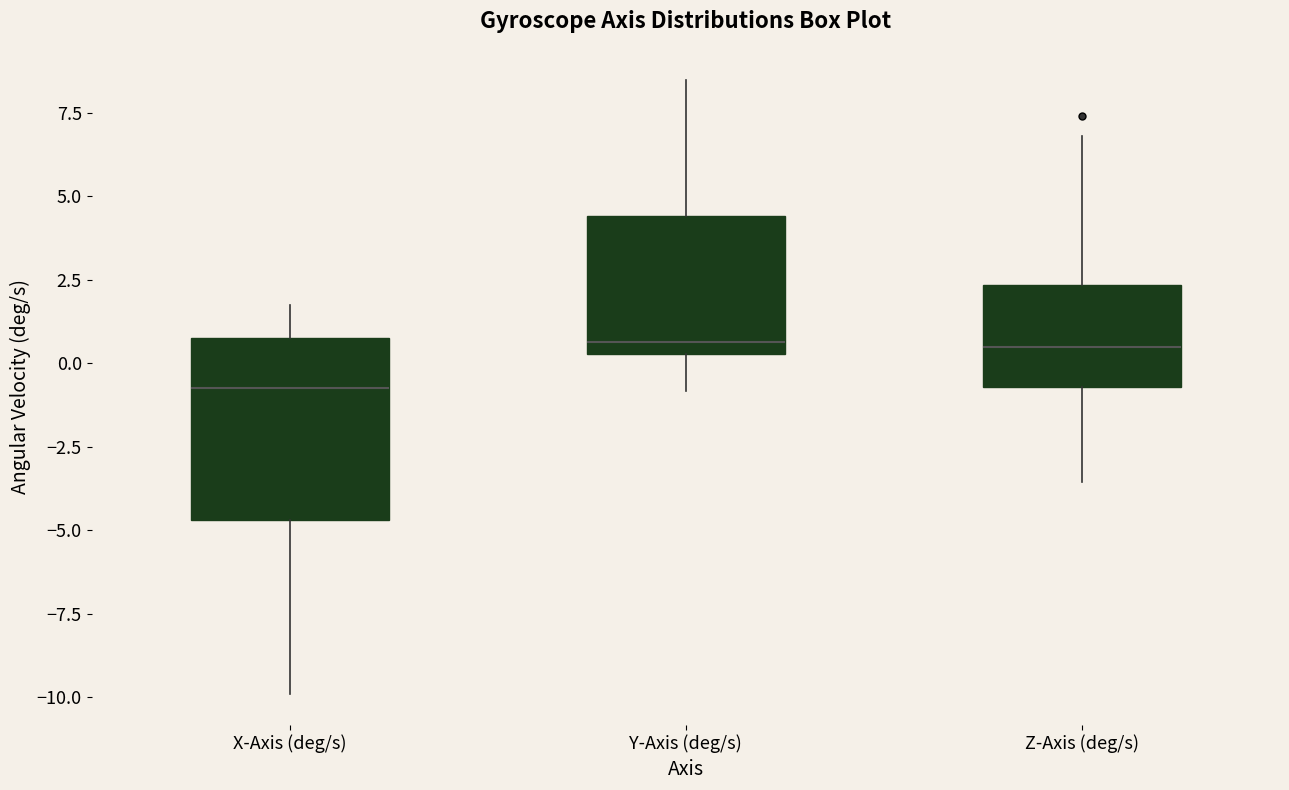

Reading left to right, transcribe this box plot: for each box, give where its median line is, the range the box spans, and where its two whiskers end, as read against the y-axis. The values are not printed on the chart, so give them approximately, as read against the axis.

X-Axis (deg/s): median -0.5, box -4.5 to 1.0, whiskers -10.0 to 1.5
Y-Axis (deg/s): median 0.5 (just above the box's lower edge), box 0.5 to 4.5, whiskers -1.0 to 8.5
Z-Axis (deg/s): median 0.5, box -0.5 to 2.5, whiskers -3.5 to 7.0